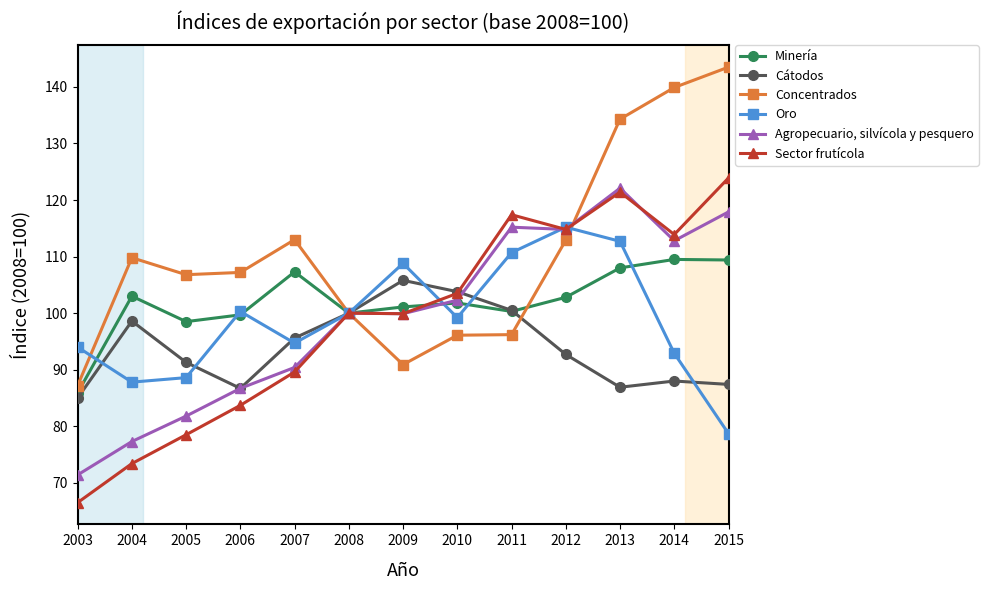

What is the value of the Sector frutícola point at the 5th from the left?

89.6